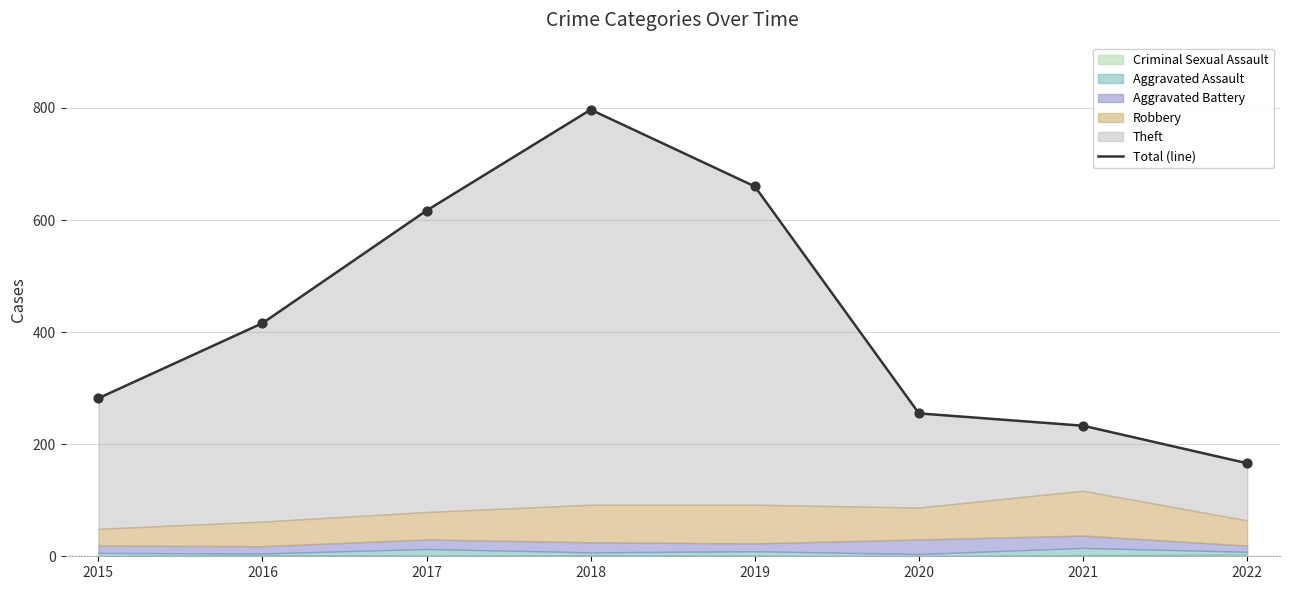

Which has a higher value, 2020 or 2018?

2018